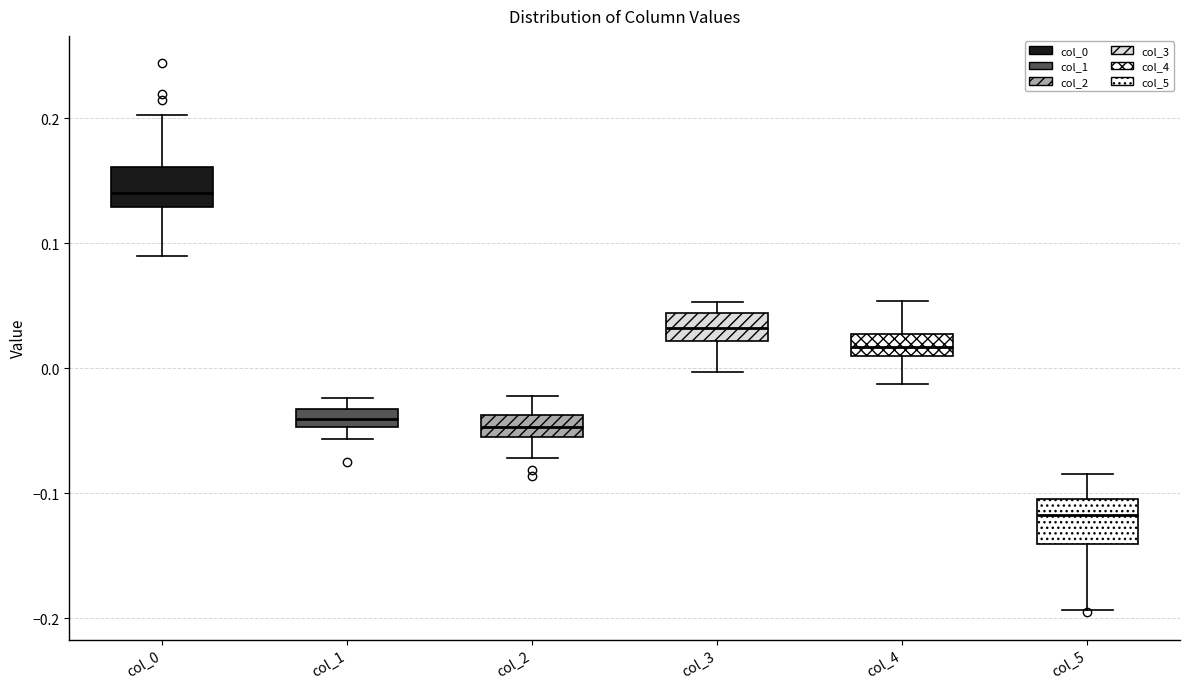

Where is the lower edge of the box for col_2 on the y-axis? The values are not printed on the chart, so give them approximately, as read against the axis.

-0.05